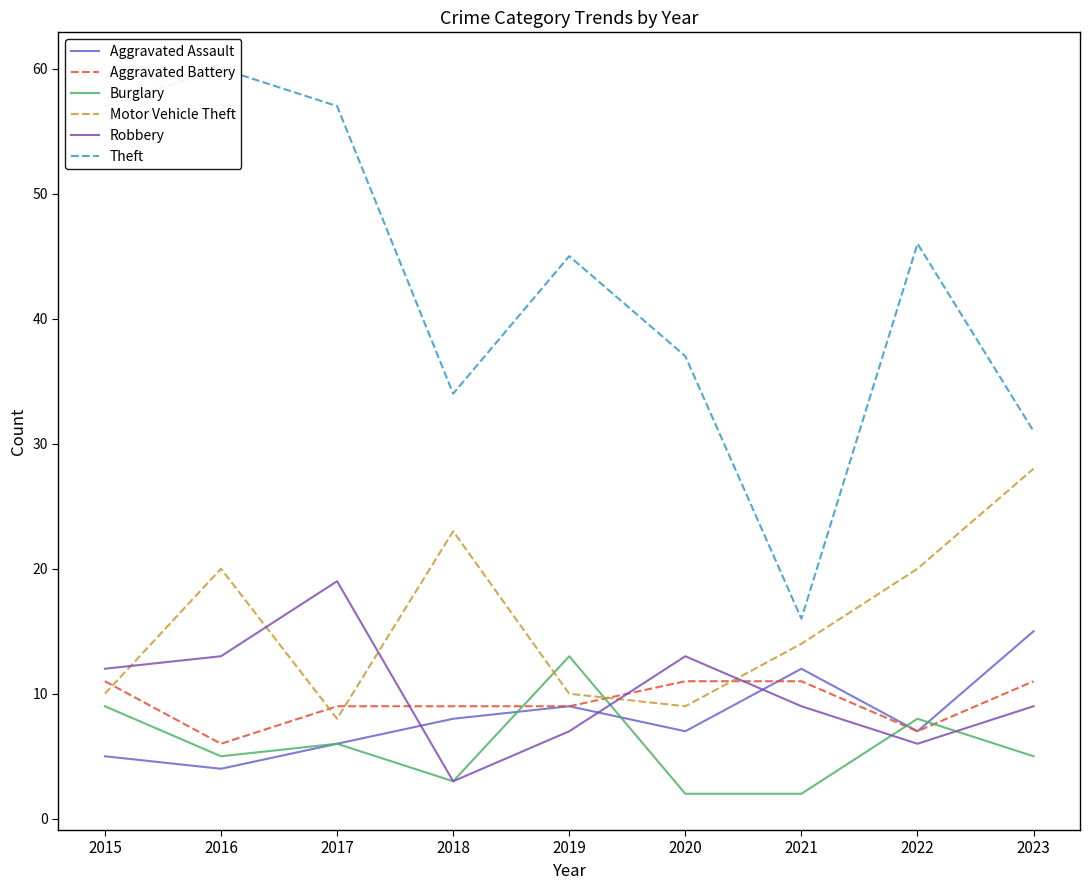

Reading left to right, list all the values displayed in this chart.

Aggravated Assault: 2015=5	2016=4	2017=6	2018=8	2019=9	2020=7	2021=12	2022=7	2023=15
Aggravated Battery: 2015=11	2016=6	2017=9	2018=9	2019=9	2020=11	2021=11	2022=7	2023=11
Burglary: 2015=9	2016=5	2017=6	2018=3	2019=13	2020=2	2021=2	2022=8	2023=5
Motor Vehicle Theft: 2015=10	2016=20	2017=8	2018=23	2019=10	2020=9	2021=14	2022=20	2023=28
Robbery: 2015=12	2016=13	2017=19	2018=3	2019=7	2020=13	2021=9	2022=6	2023=9
Theft: 2015=57	2016=60	2017=57	2018=34	2019=45	2020=37	2021=16	2022=46	2023=31